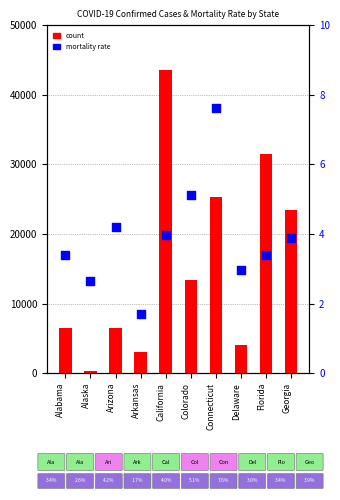

What is the total value across all series at Arkansas?

3002.7